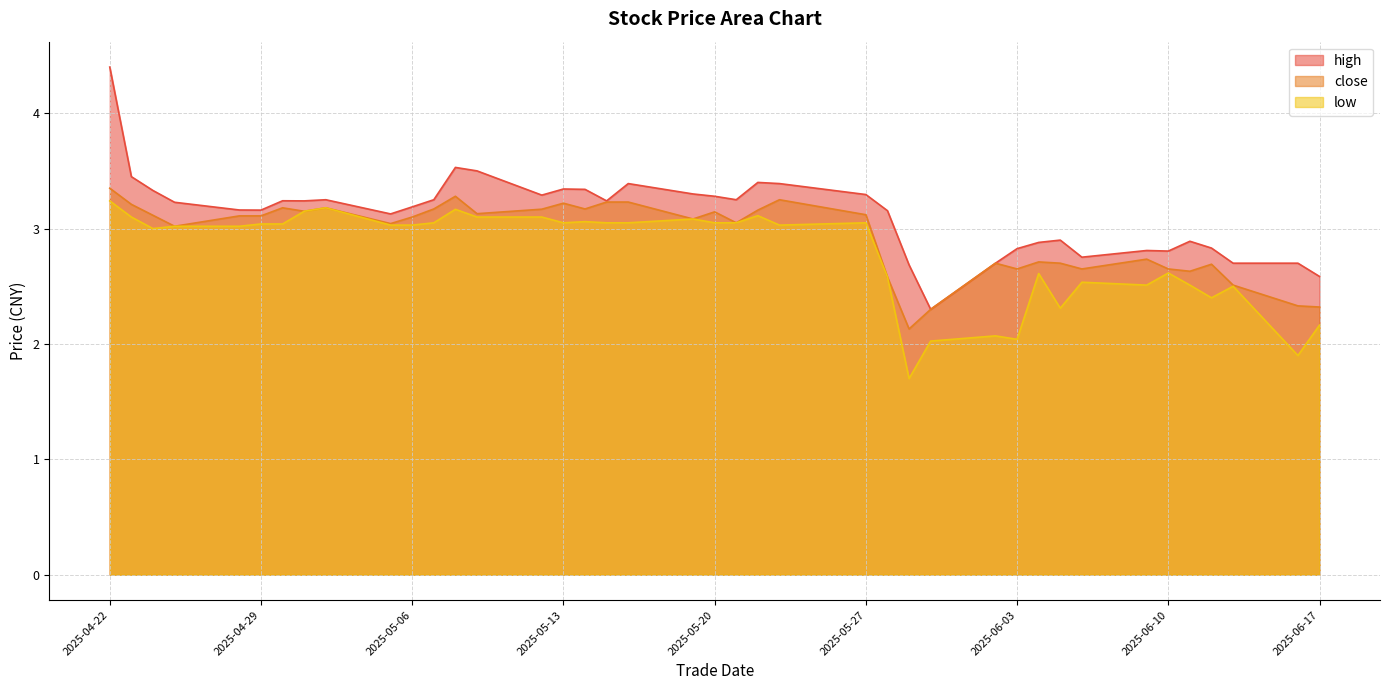

At which category is the sum across all series the highest?

2025-04-22